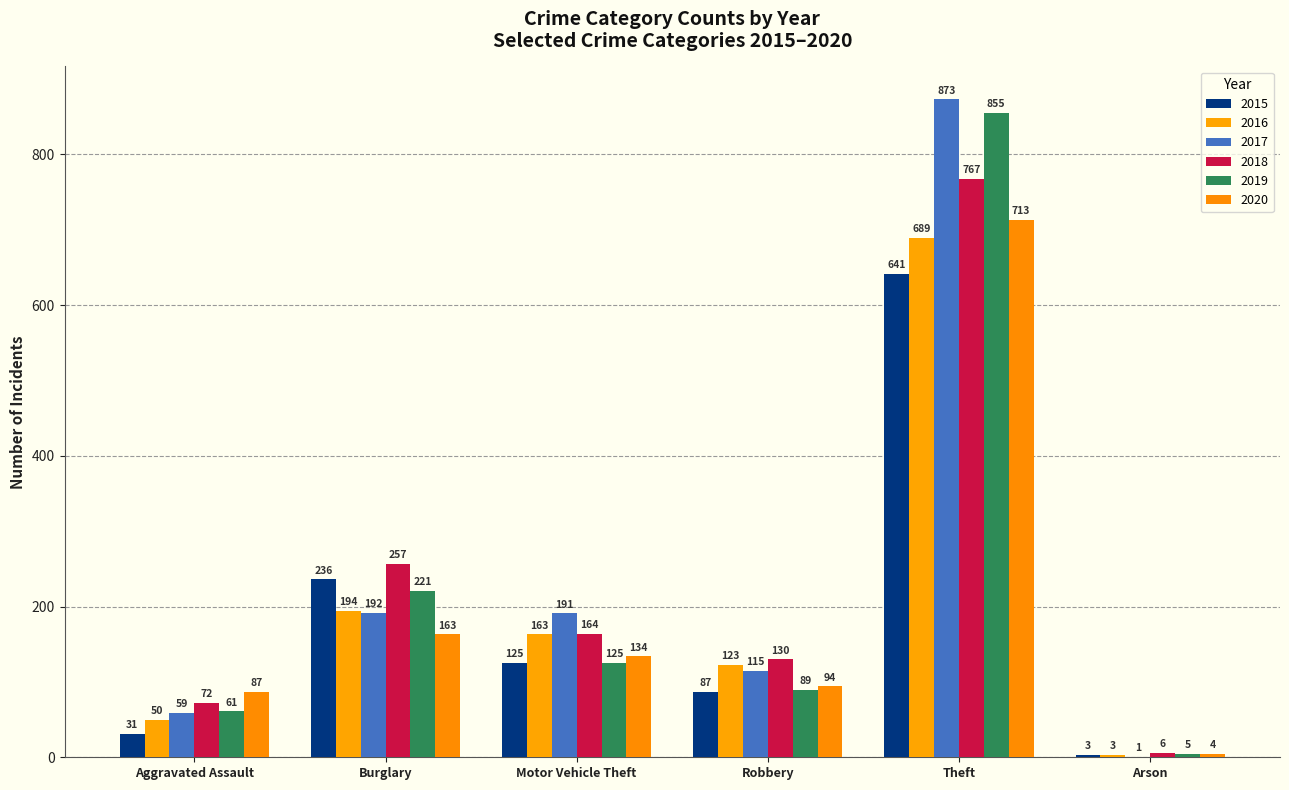

What is the maximum value shown in the chart?

873